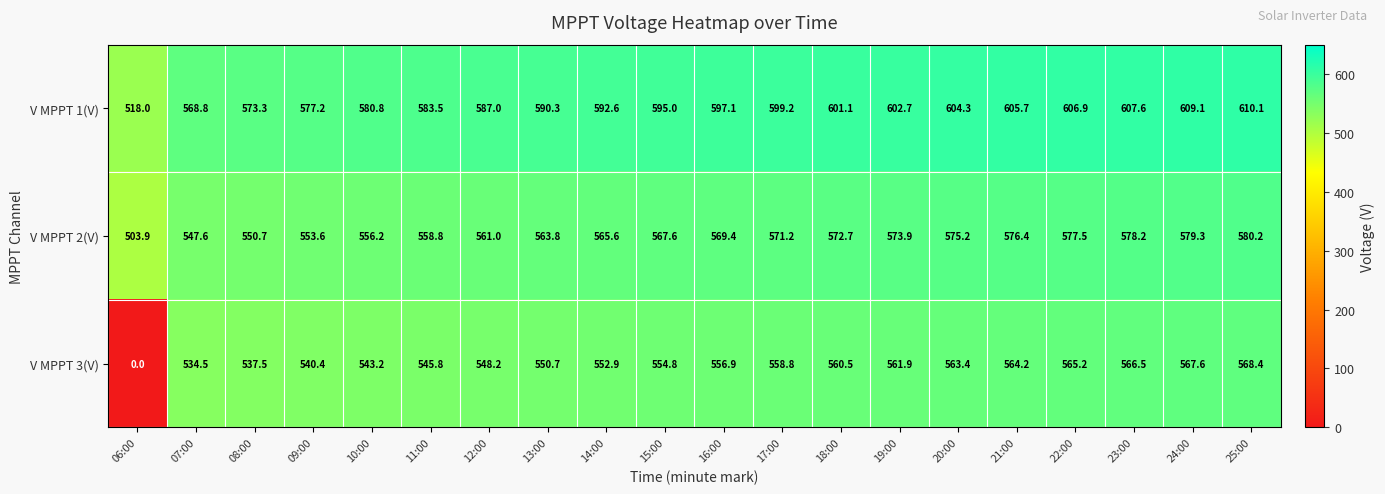

How many distinct data groups are displayed?

3